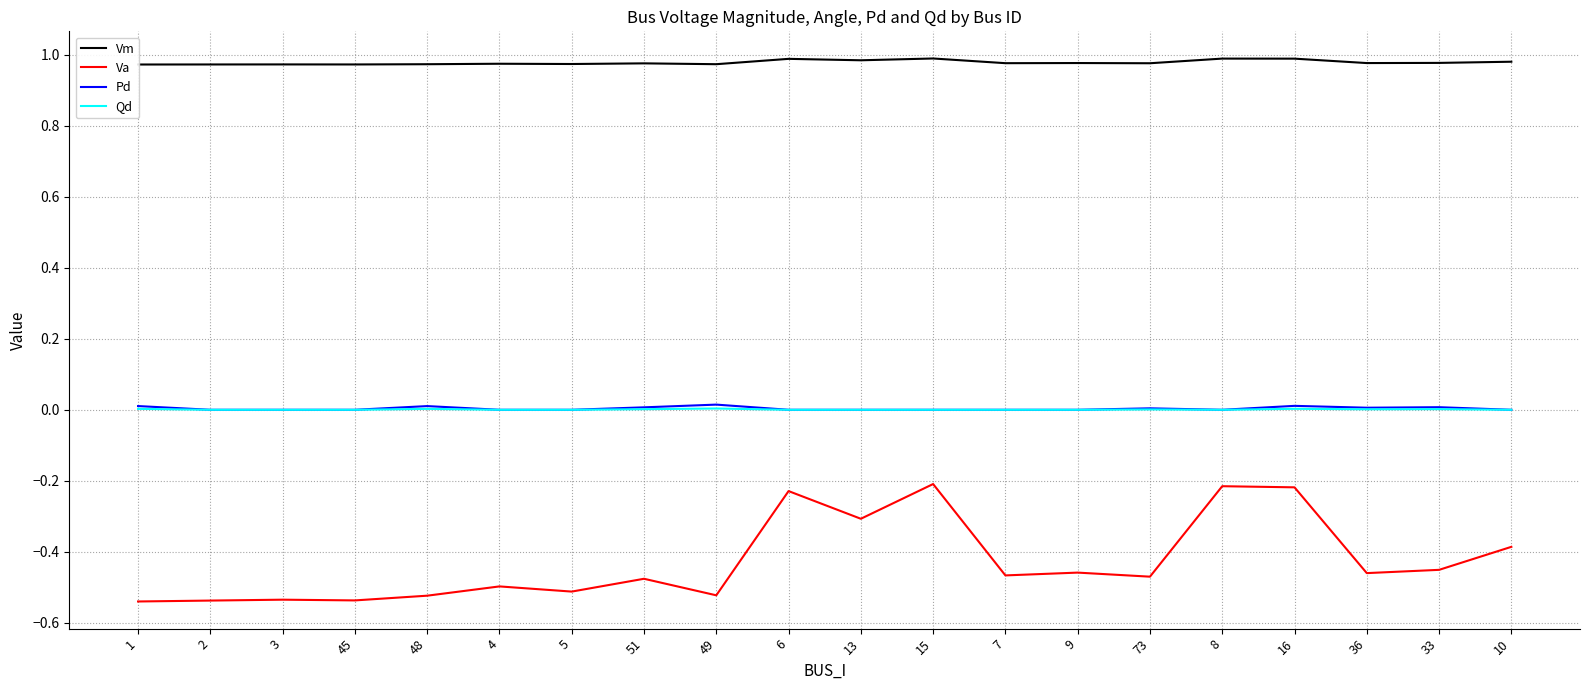

Which category has the highest value in the Pd series?

49